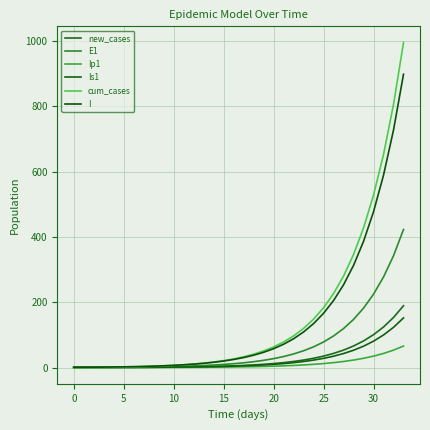

Is this an area chart (filled region under the line)?

No